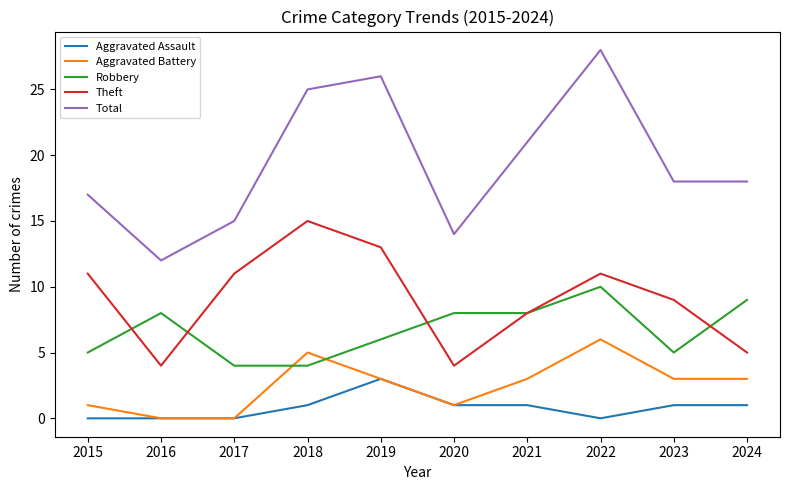

Reading left to right, transcribe all the data shown in this chart.

Aggravated Assault: 2015=0	2016=0	2017=0	2018=1	2019=3	2020=1	2021=1	2022=0	2023=1	2024=1
Aggravated Battery: 2015=1	2016=0	2017=0	2018=5	2019=3	2020=1	2021=3	2022=6	2023=3	2024=3
Robbery: 2015=5	2016=8	2017=4	2018=4	2019=6	2020=8	2021=8	2022=10	2023=5	2024=9
Theft: 2015=11	2016=4	2017=11	2018=15	2019=13	2020=4	2021=8	2022=11	2023=9	2024=5
Total: 2015=17	2016=12	2017=15	2018=25	2019=26	2020=14	2021=21	2022=28	2023=18	2024=18